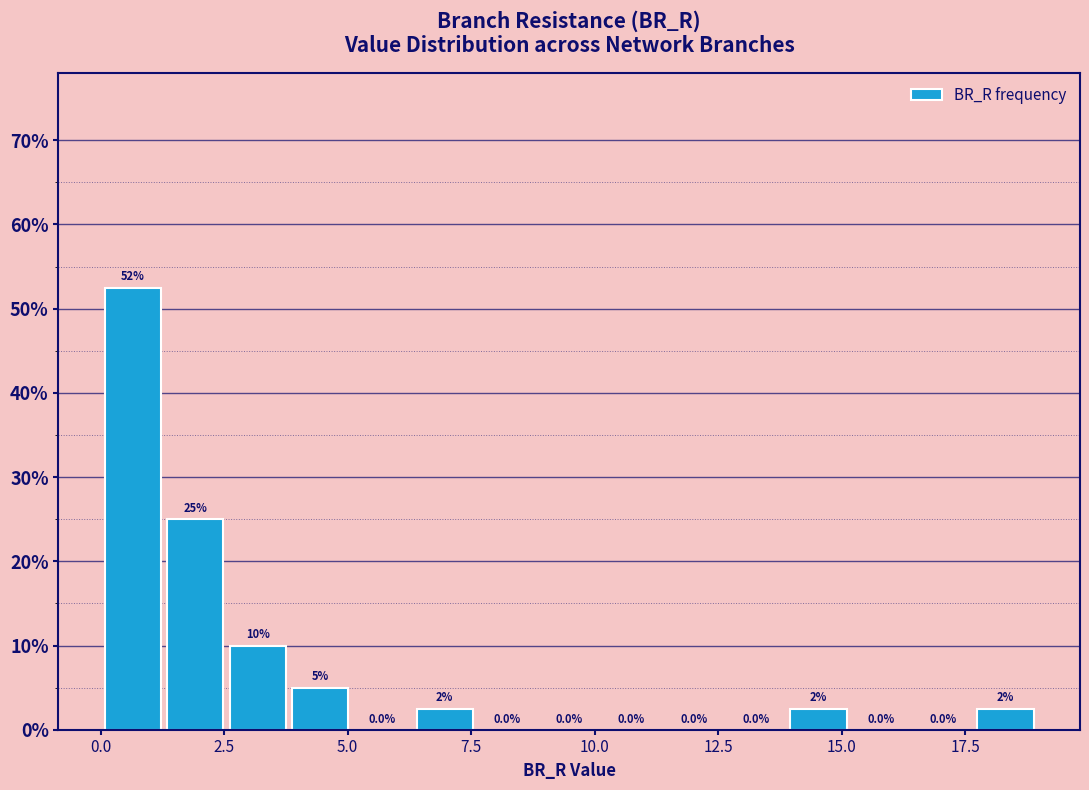

Read against the x-axis, roughly where is the centre of the tallest bar?

0.5